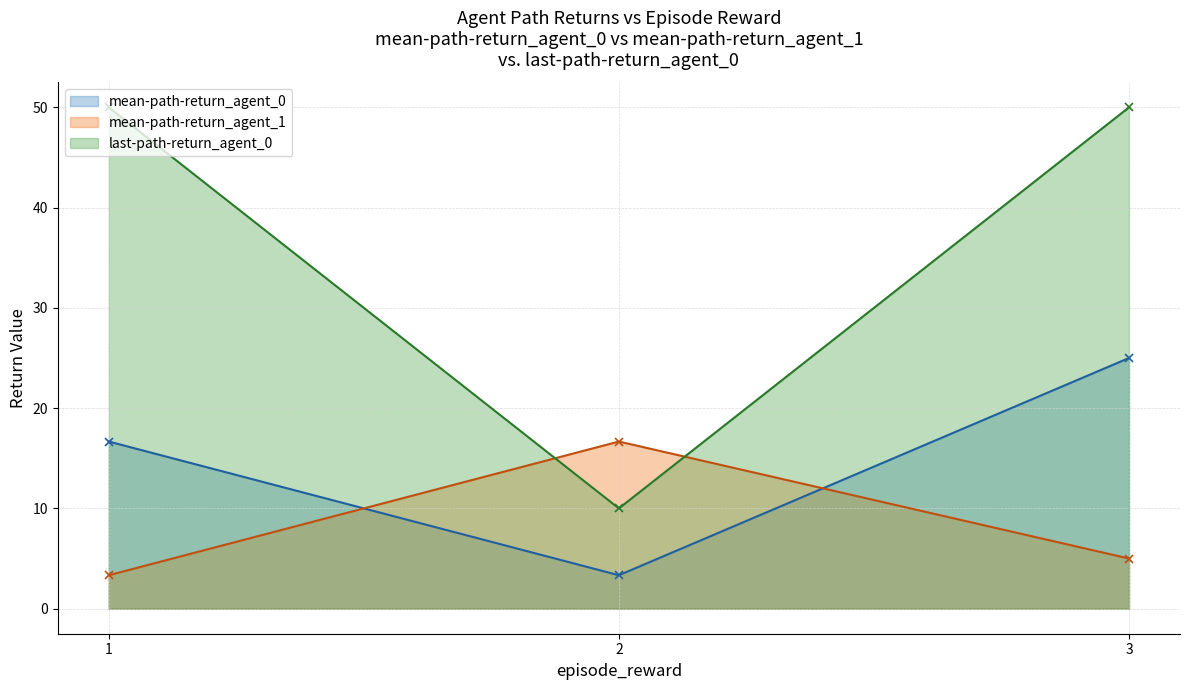

What is the value of the mean-path-return_agent_1 point at the 2nd from the left?

16.7